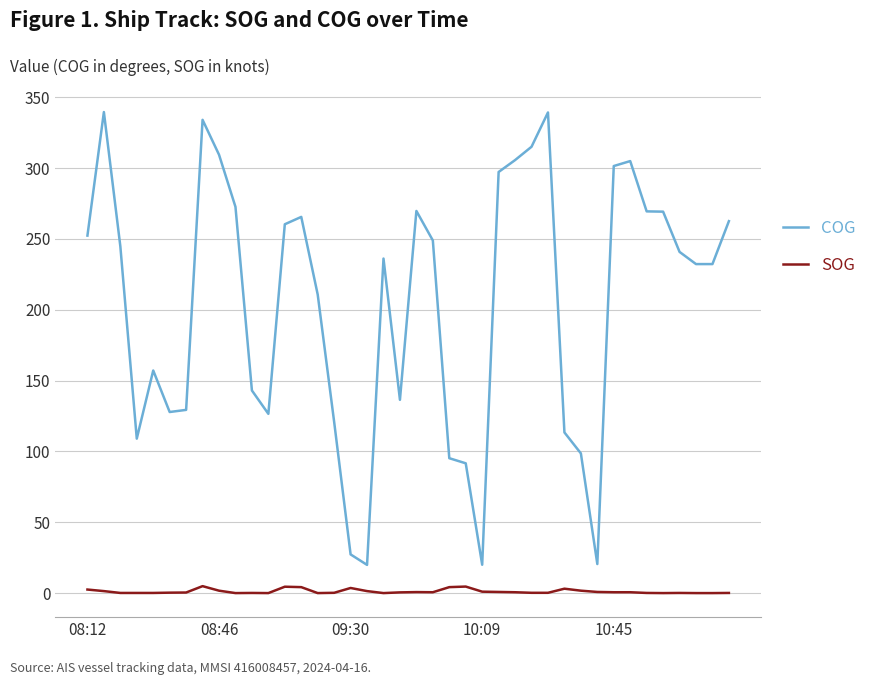

Which series has the largest range (max minus min)?

COG